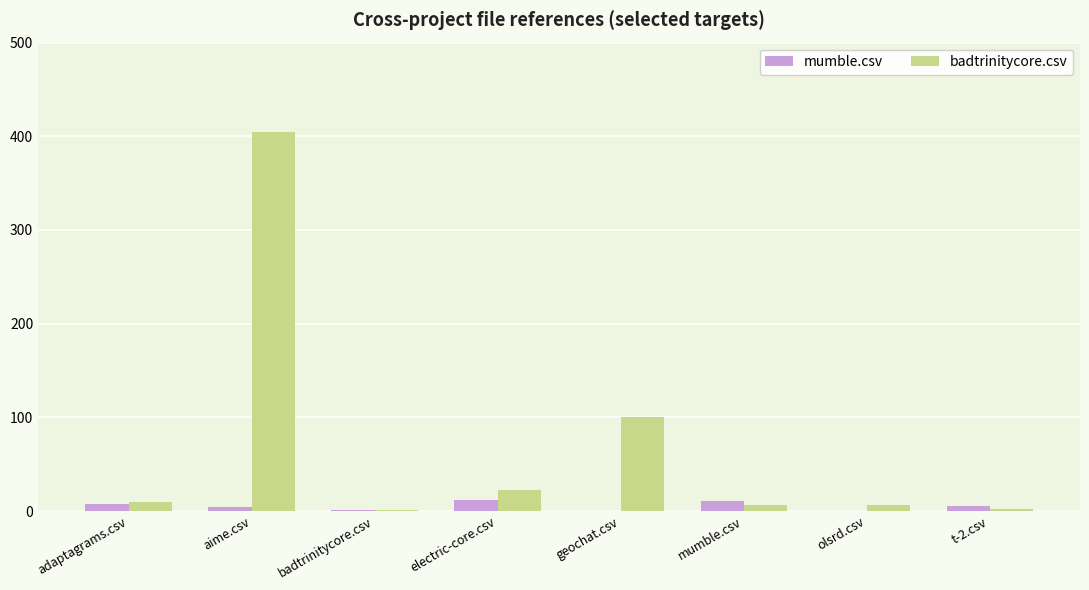

What is the sum of the badtrinitycore.csv values at badtrinitycore.csv and olsrd.csv?

7